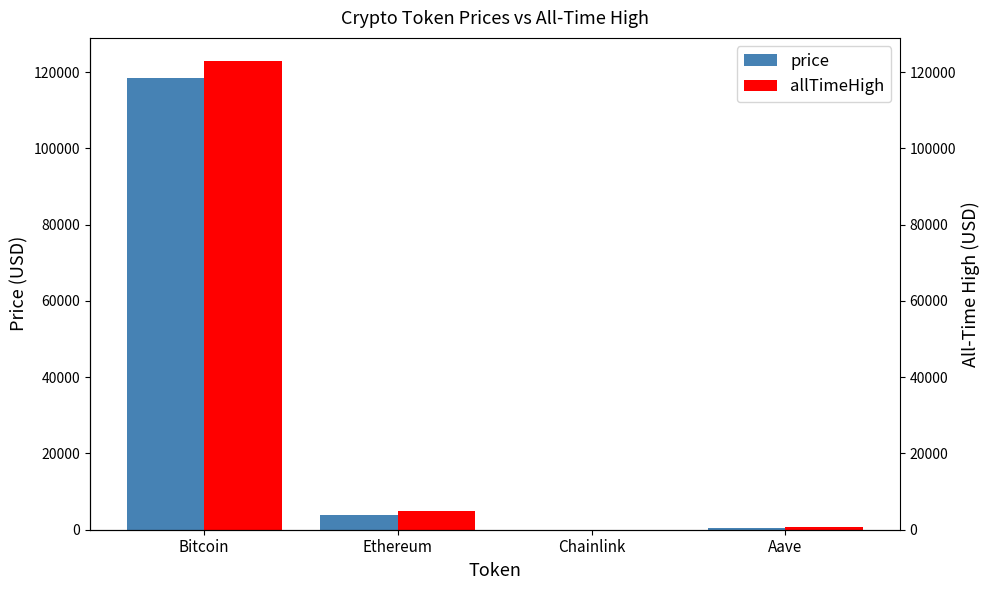

How many bars are there in each group?

2